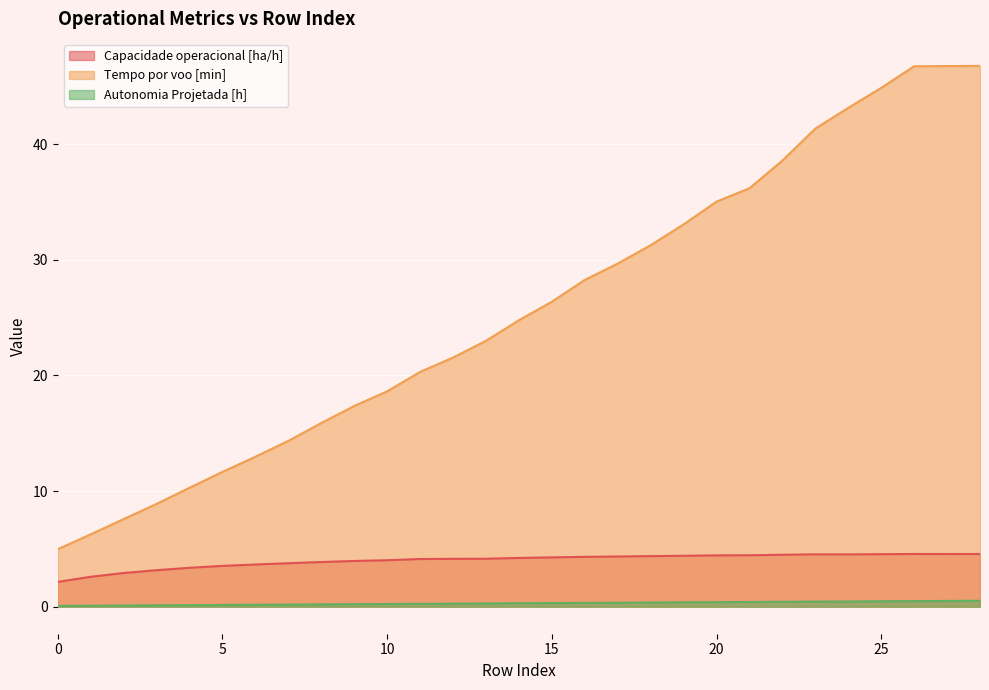

What is the maximum value for Autonomia Projetada [h]?

0.5